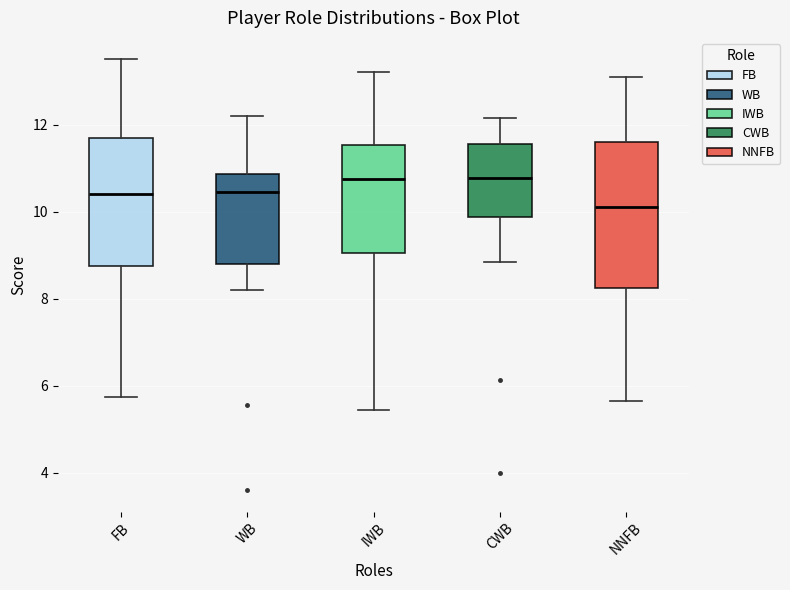

Reading left to right, read every box against the y-axis: the position of its median line, the range the box covers, and the ends of its whiskers. The values are not printed on the chart, so give them approximately, as read against the axis.

FB: median 10.4, box 8.8 to 11.8, whiskers 5.8 to 13.6
WB: median 10.4, box 8.8 to 10.8, whiskers 8.2 to 12.2
IWB: median 10.8, box 9.0 to 11.6, whiskers 5.4 to 13.2
CWB: median 10.8, box 9.8 to 11.6, whiskers 8.8 to 12.2
NNFB: median 10.2, box 8.2 to 11.6, whiskers 5.6 to 13.2